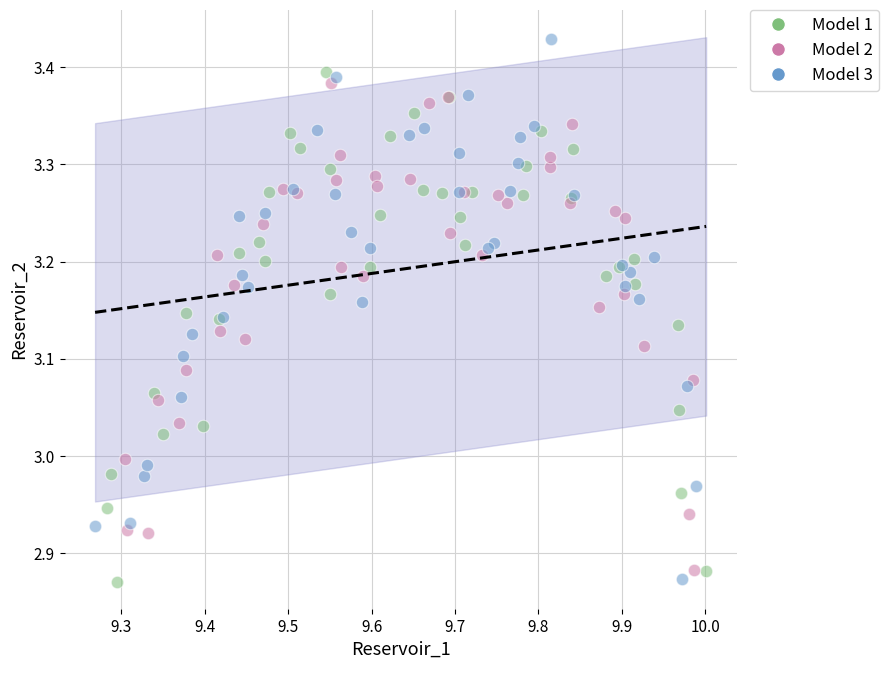

Which series contains the highest Y value?

Model 3